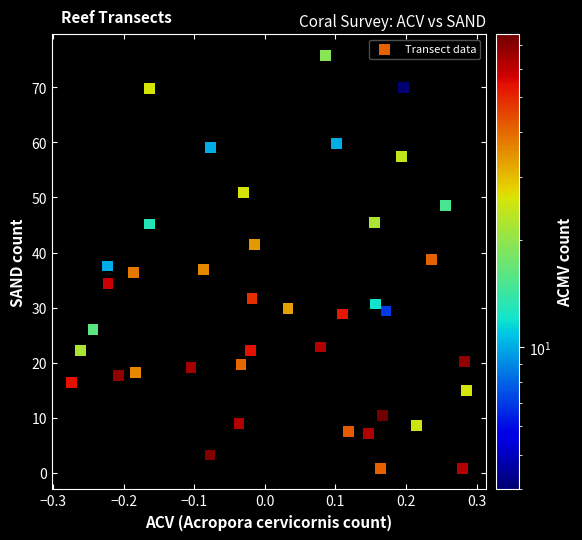

What is the range of Y values (max minus min)?

75.1